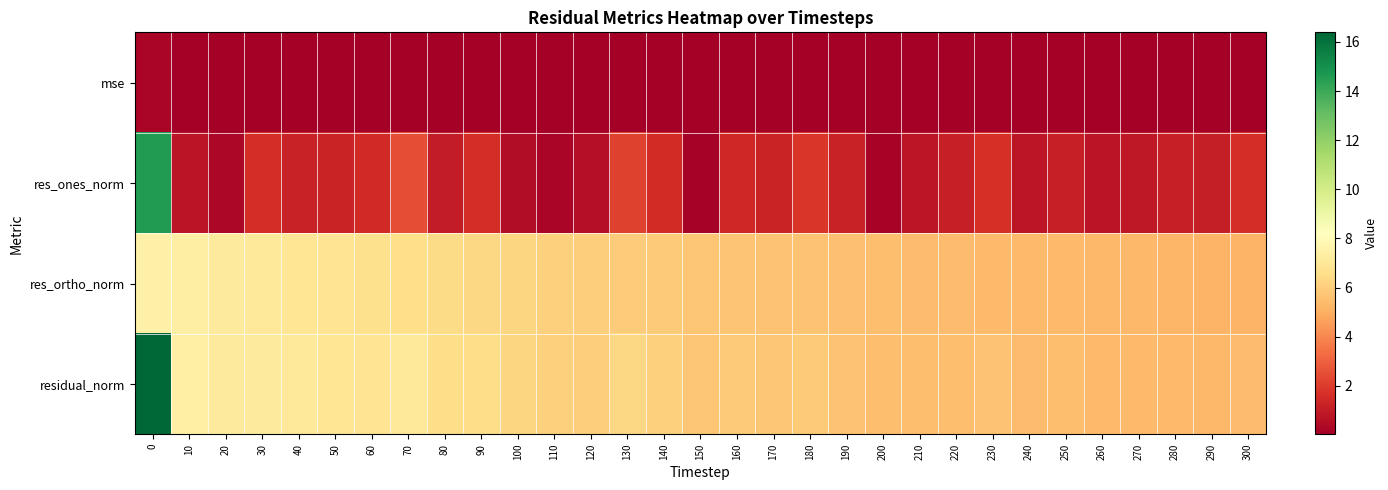

At 200, list the series in order from largest to smallest.

residual_norm, res_ortho_norm, res_ones_norm, mse